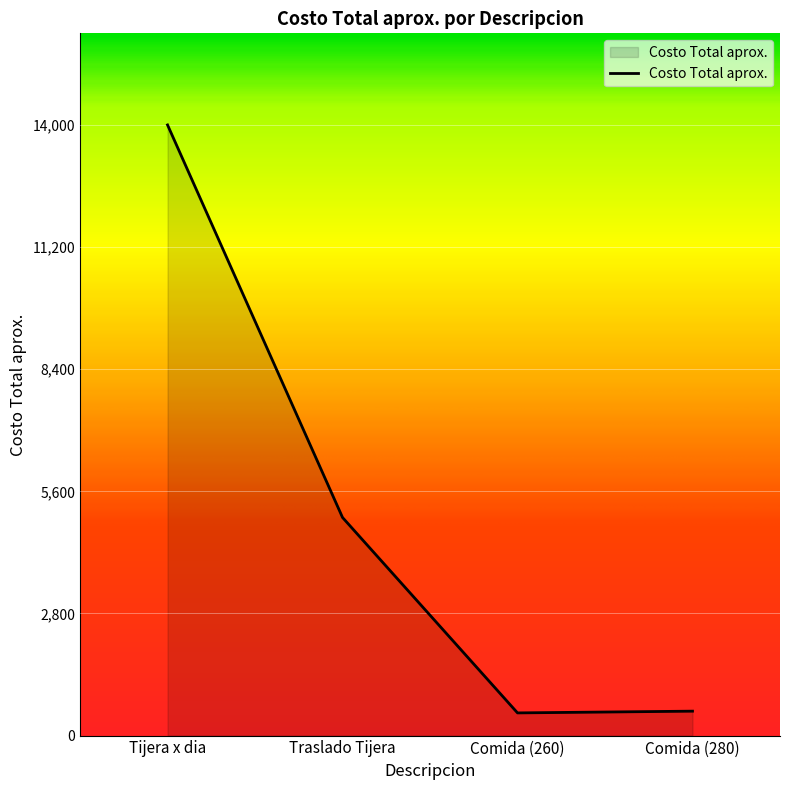

Does the chart display data point markers on the line(s)?

No